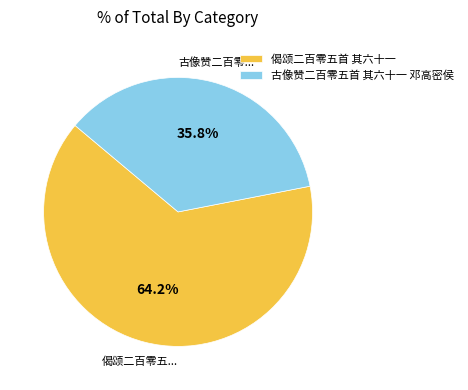

How many segments does this pie chart have?

2